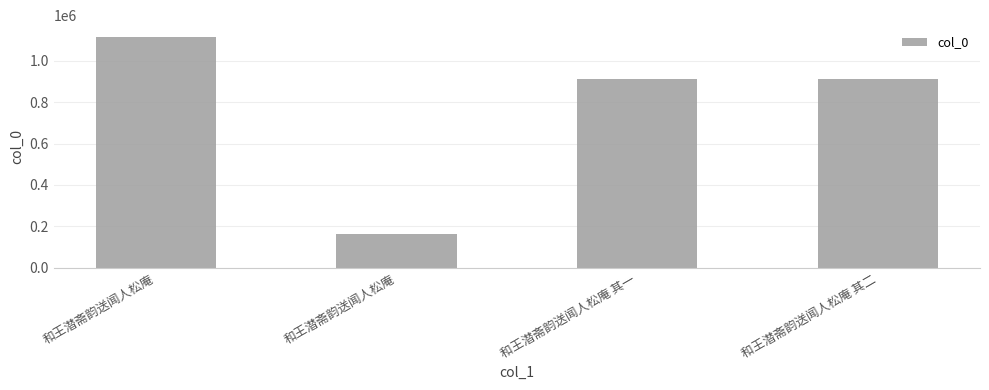

How many bars are there in total?

4